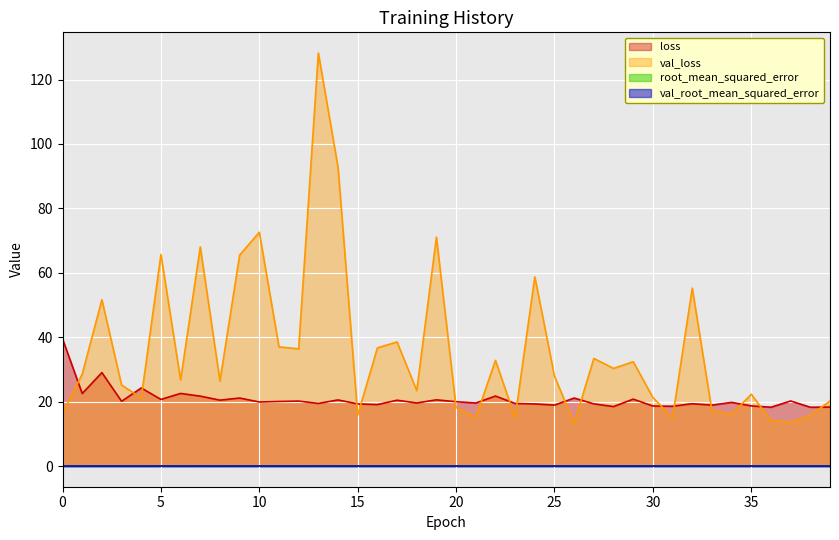

What is the sum of the val_loss values at 7 and 39?

88.2